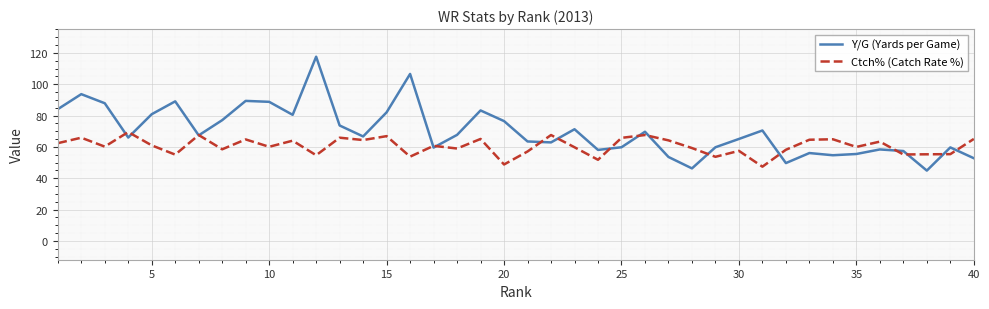

What is the minimum value for Y/G (Yards per Game)?

44.9